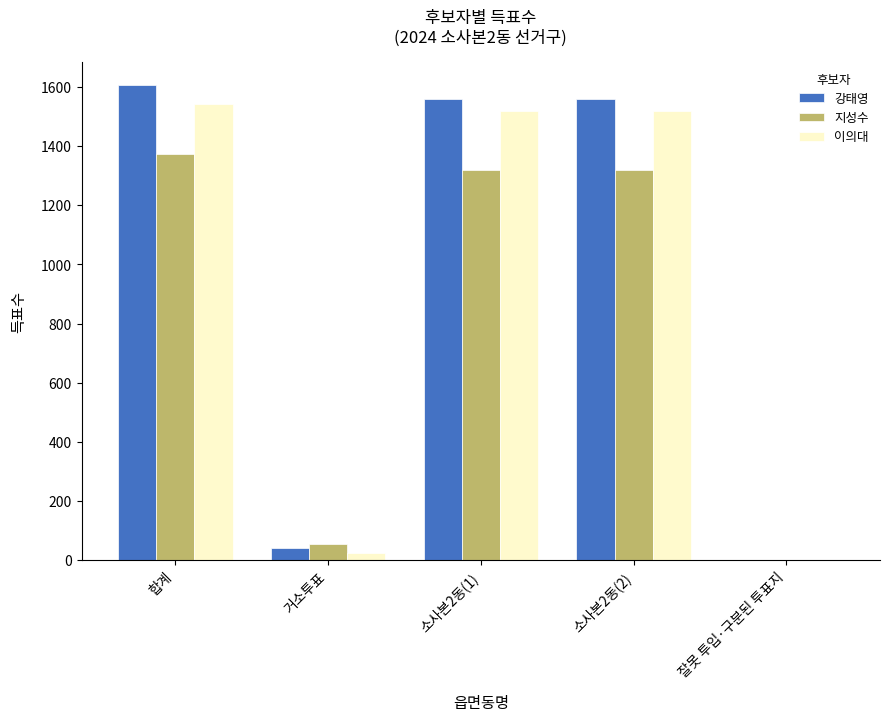

How many data points does each series have?

5